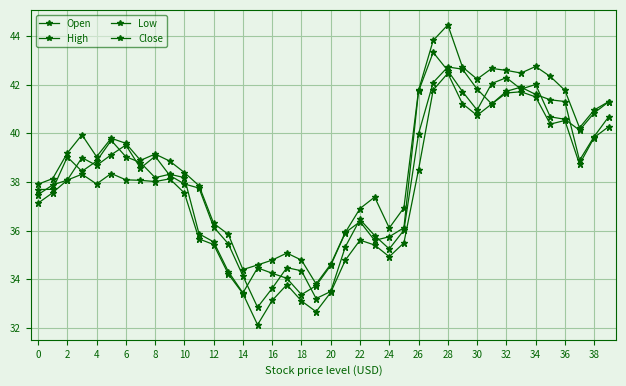

True or false: Low and High intersect in this chart.

False